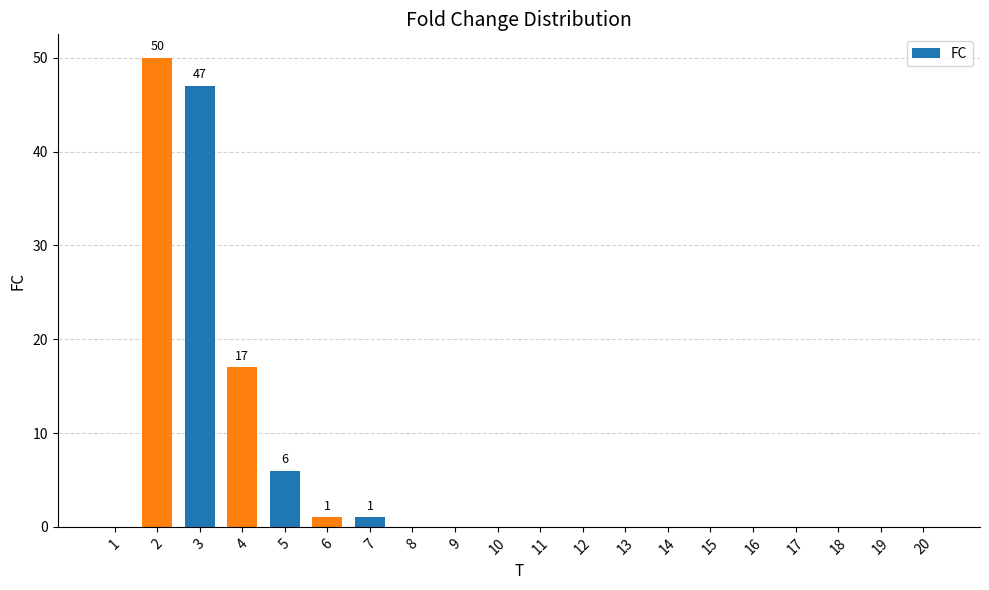

What is the maximum value shown in the chart?

50